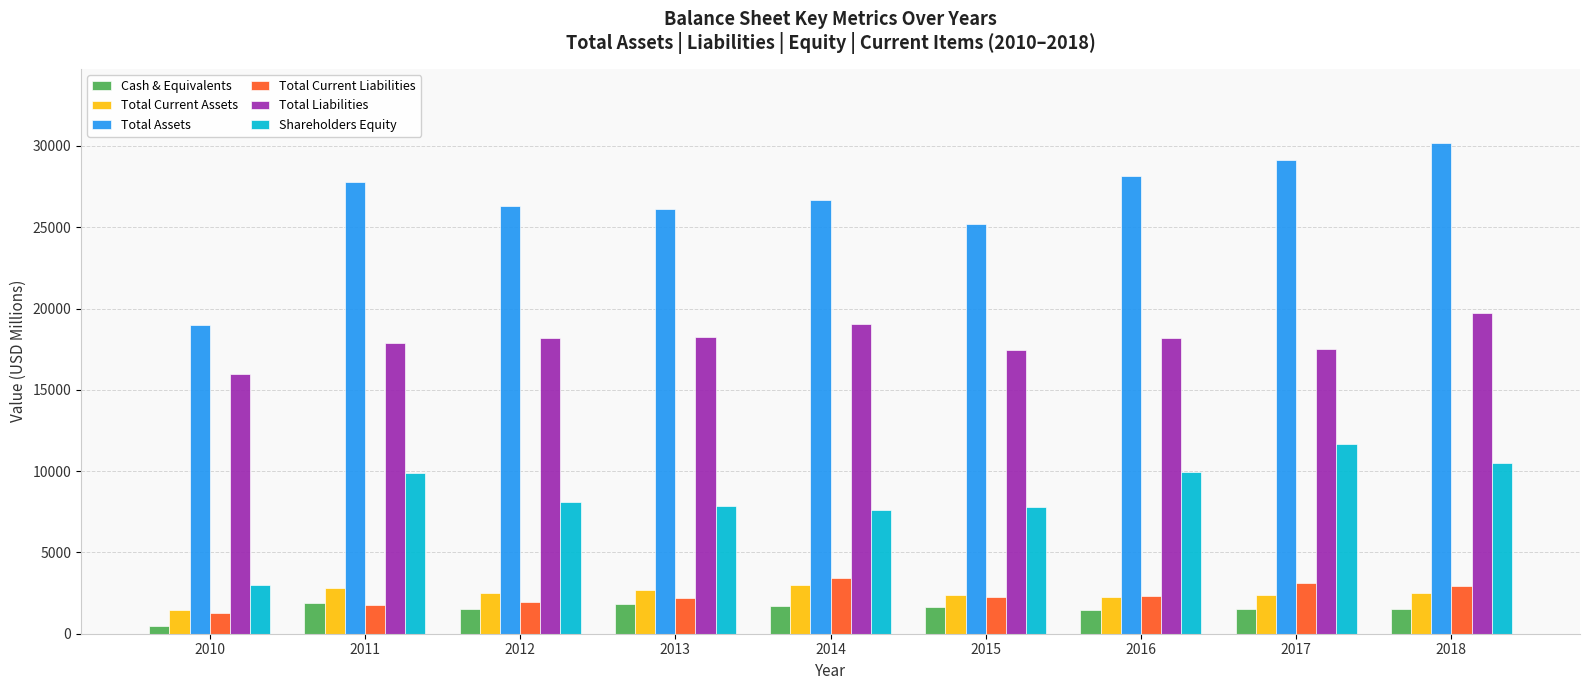

What is the greatest value displayed?

30211